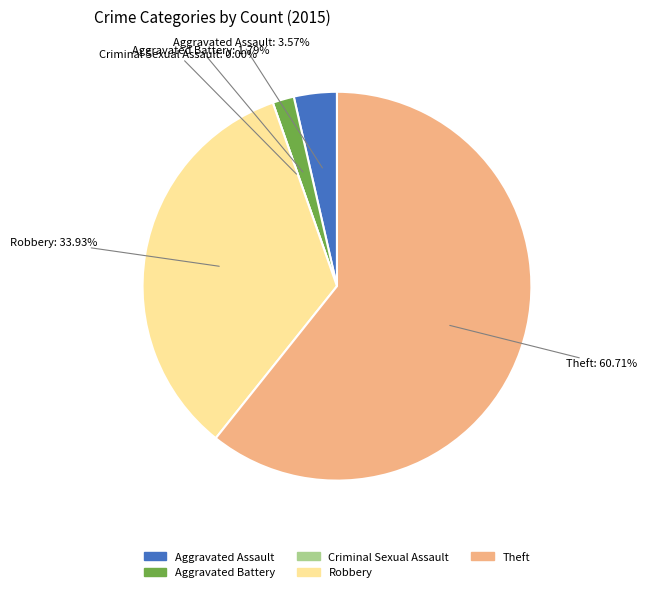

To the nearest percent, what percentage of the pie is Aggravated Assault?

4%